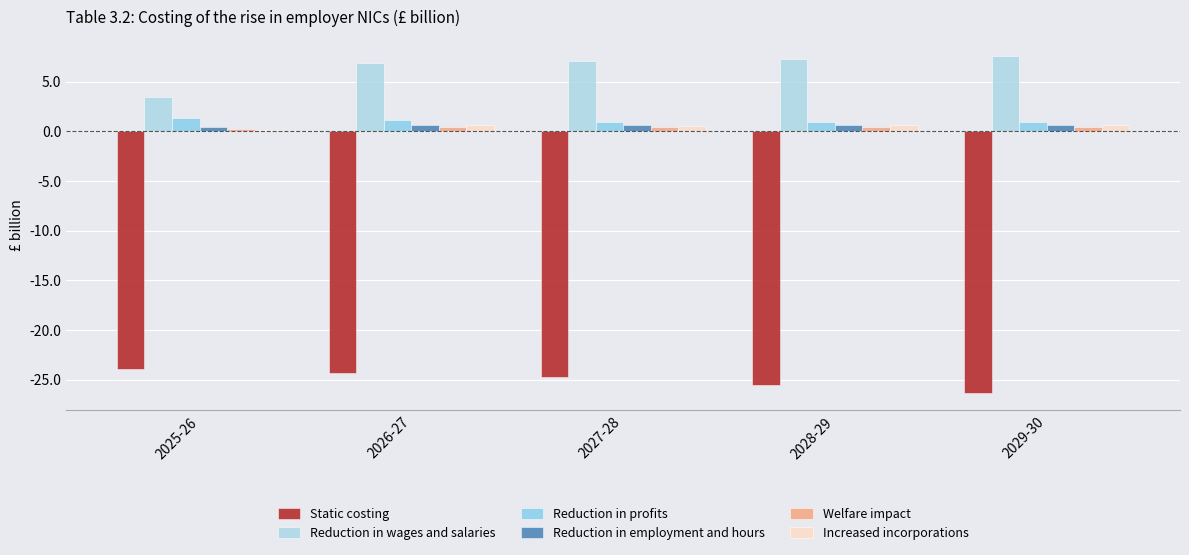

What is the sum of the Reduction in profits values at 2029-30 and 2028-29?

1.9